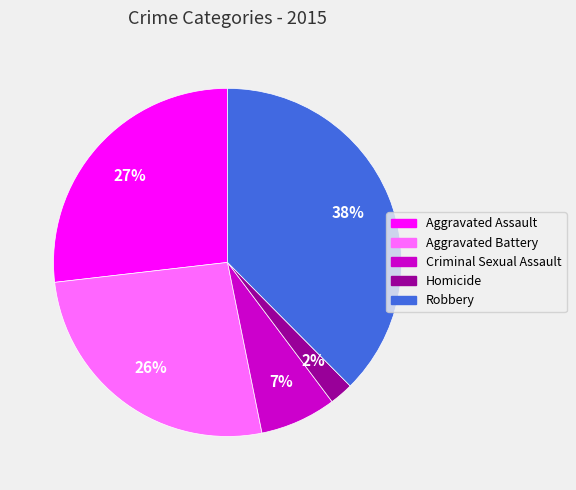

Is the sum of Aggravated Assault and Robbery greater than half?

Yes